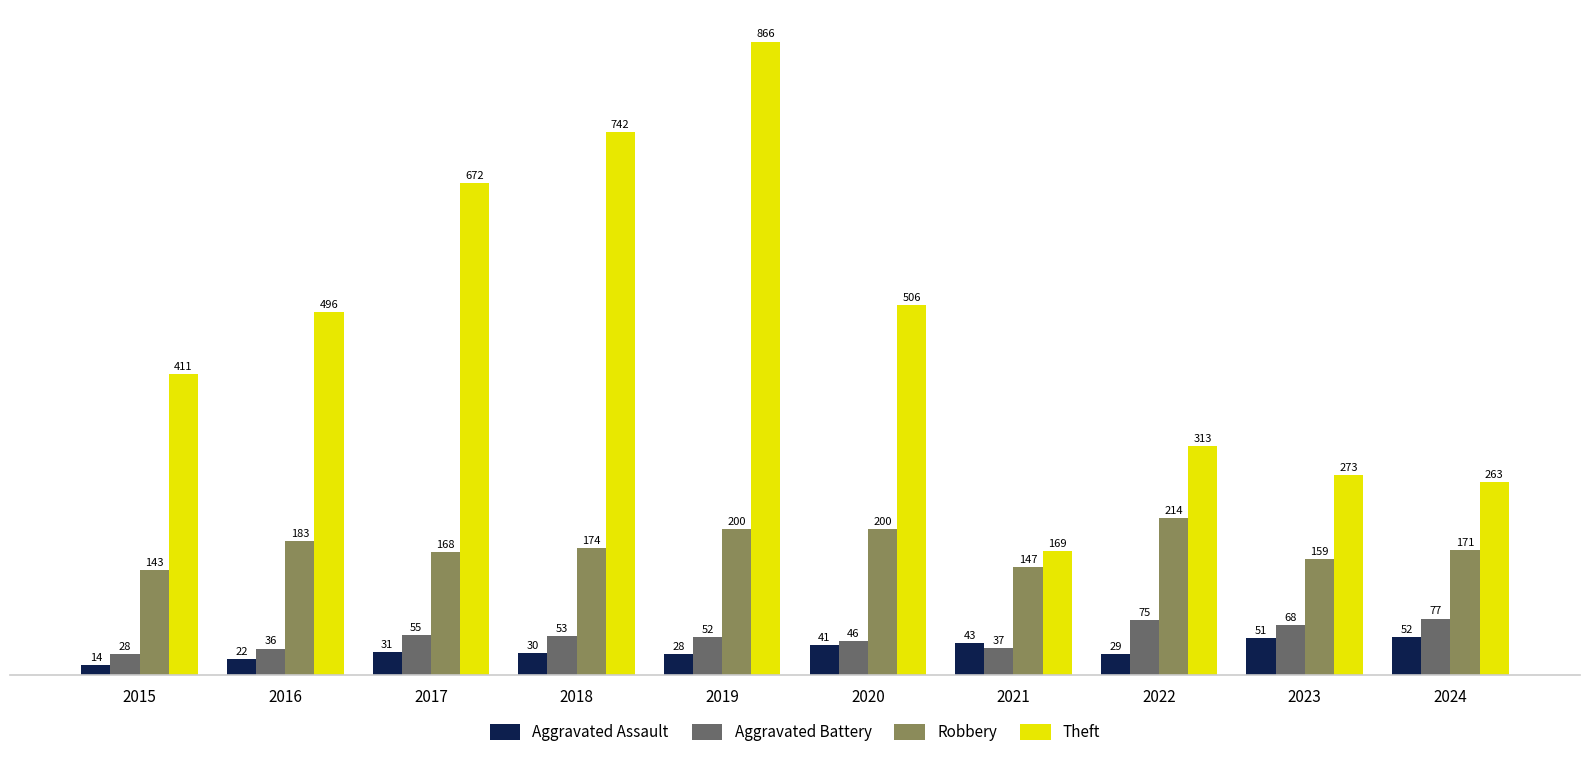

Is the value of Robbery at 2016 greater than the value of Aggravated Battery at 2024?

Yes